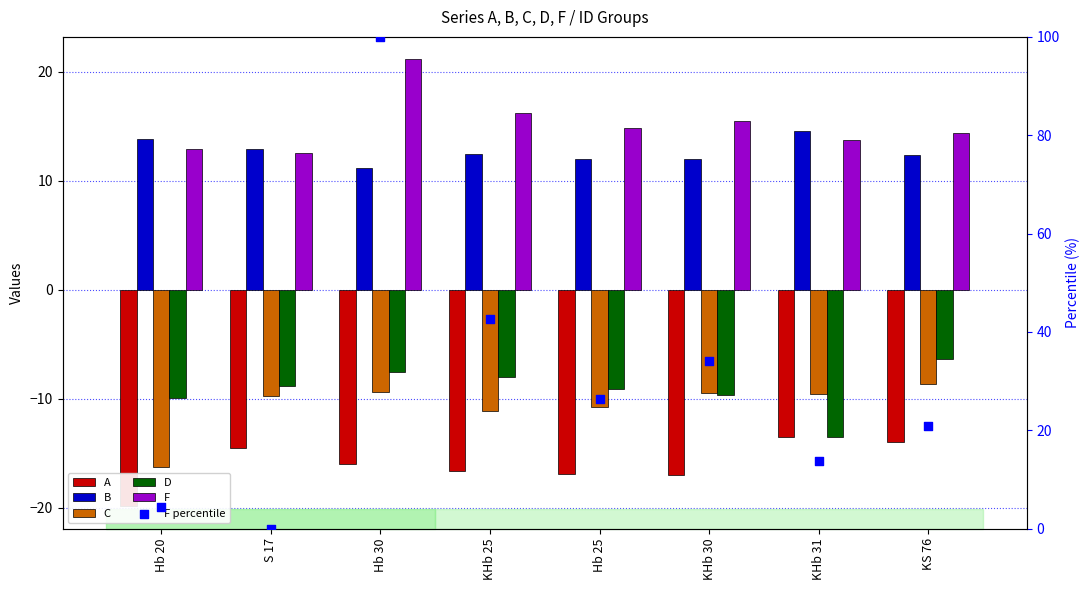

At which category is the sum across all series the highest?

Hb 30